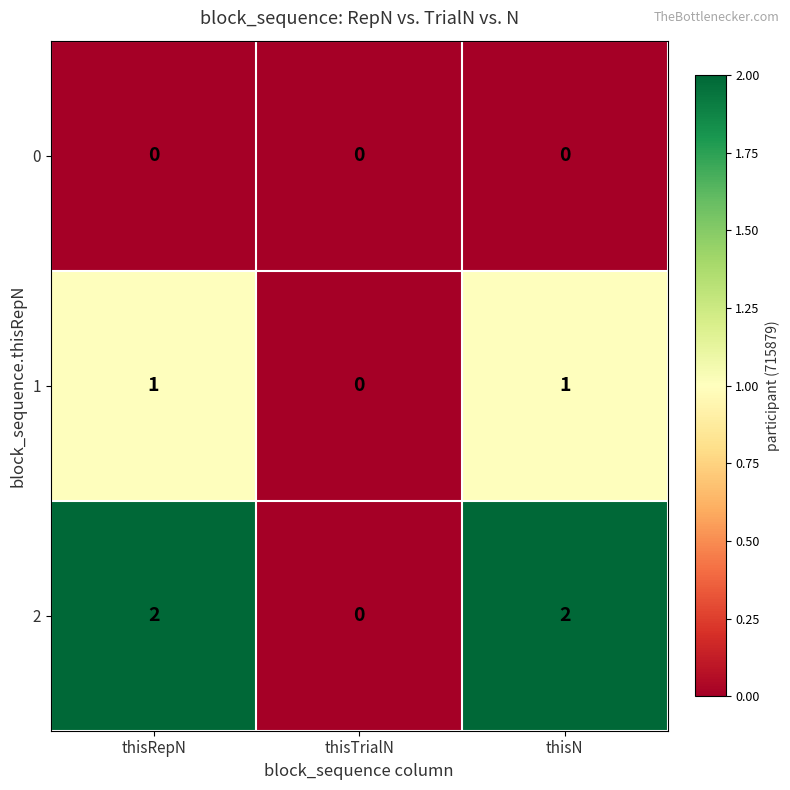

How many data points does each series have?

3